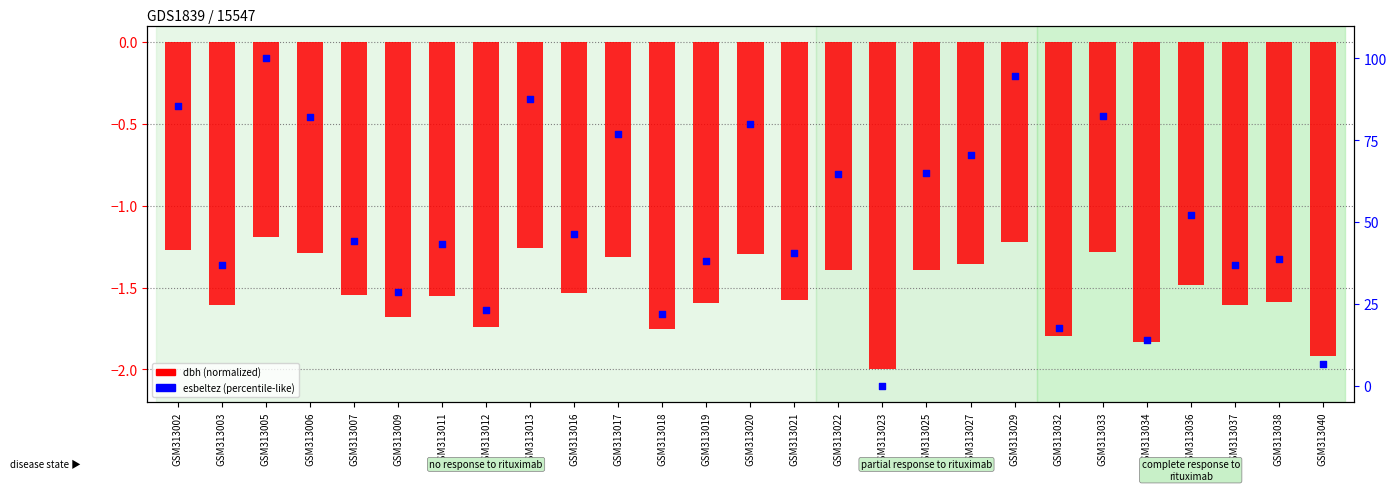

What are all the series names shown in the legend?

dbh (normalized), esbeltez (percentile-like)